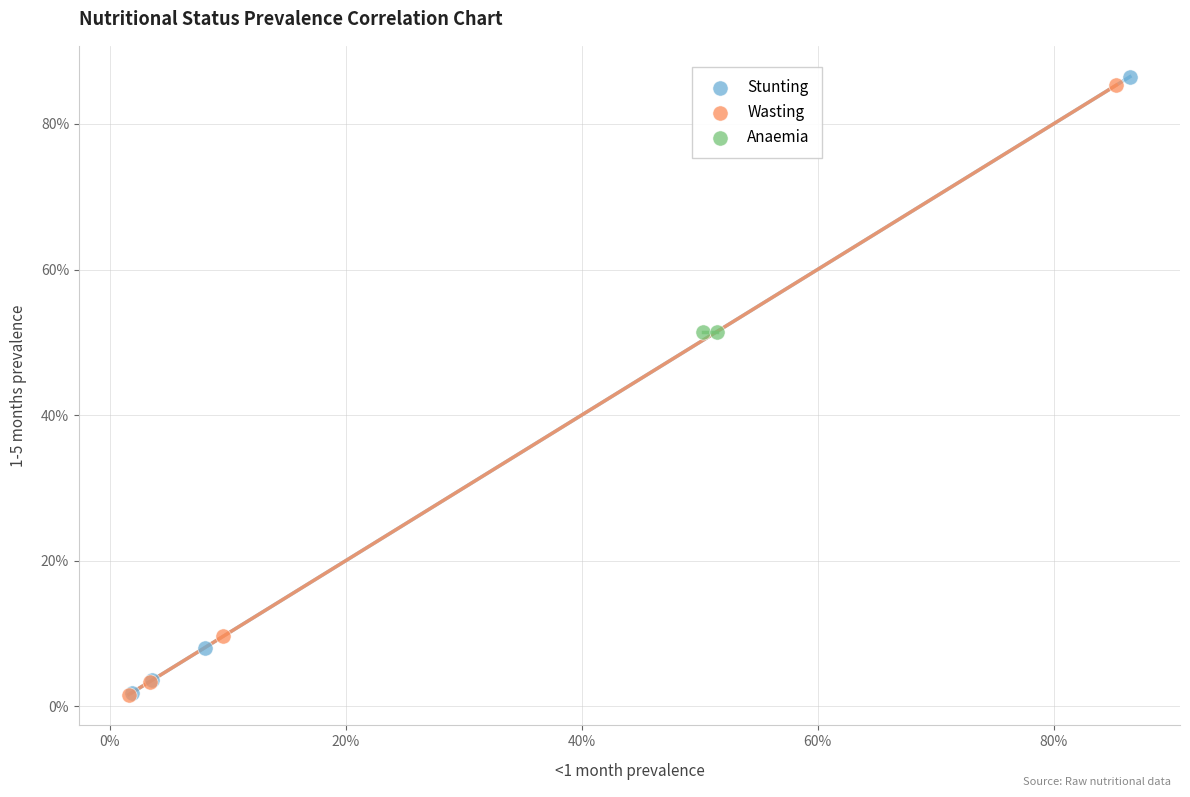

What are all the series names shown in the legend?

Stunting, Wasting, Anaemia